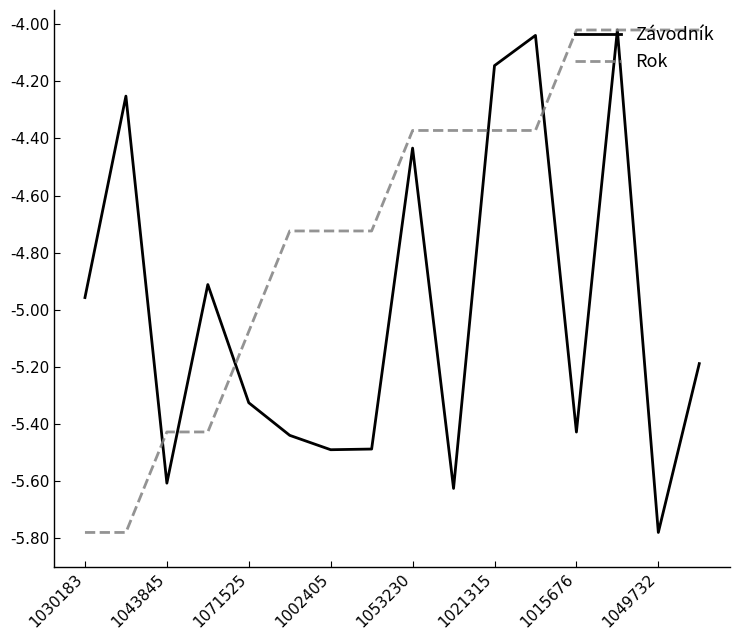

How many categories are shown in the chart?

16